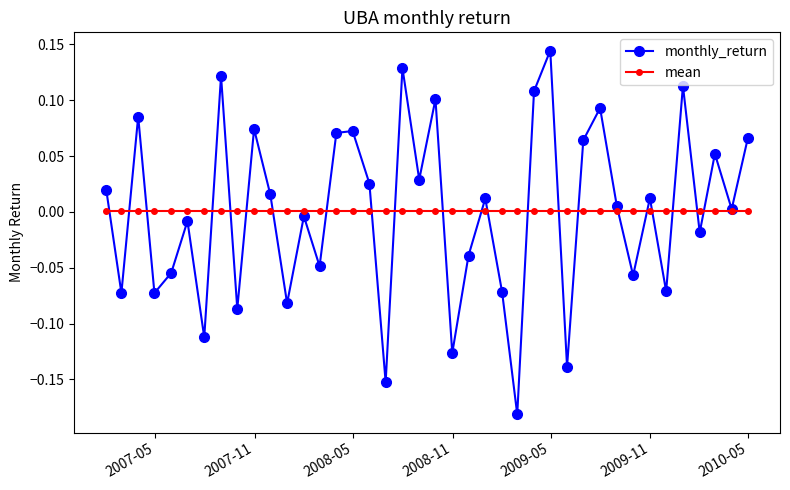

True or false: monthly_return has more than 0 interior local peaks.

True